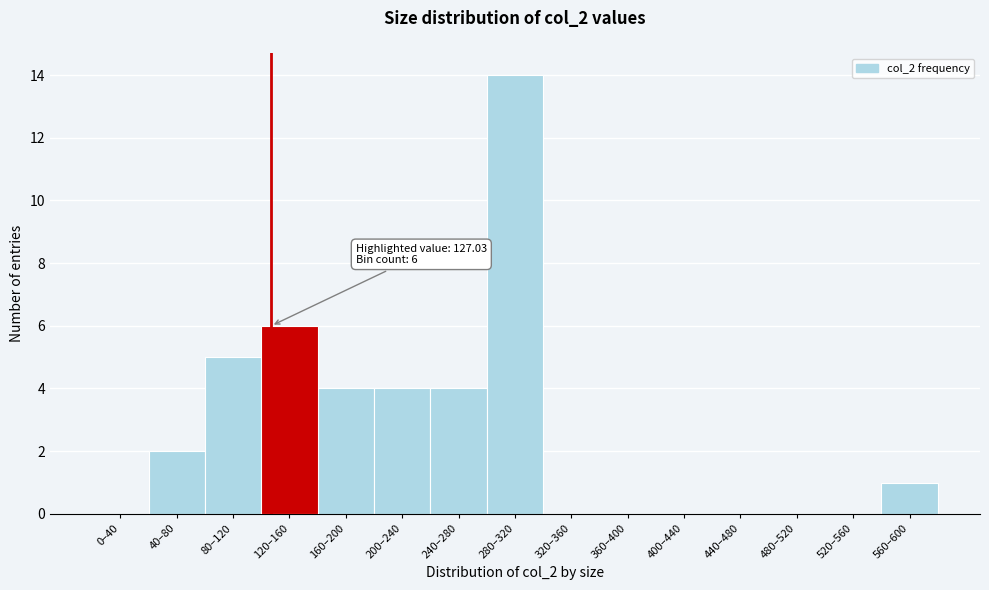

Reading left to right, transcribe all the data shown in this chart.

0–40=0	40–80=2	80–120=5	120–160=6	160–200=4	200–240=4	240–280=4	280–320=14	320–360=0	360–400=0	400–440=0	440–480=0	480–520=0	520–560=0	560–600=1